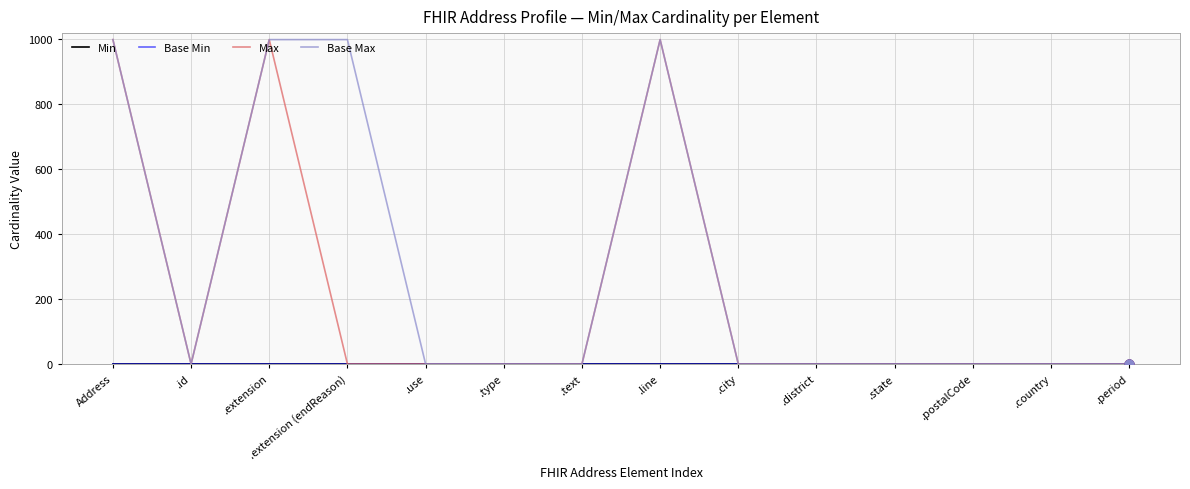

Which series has the largest total across all categories?

Base Max